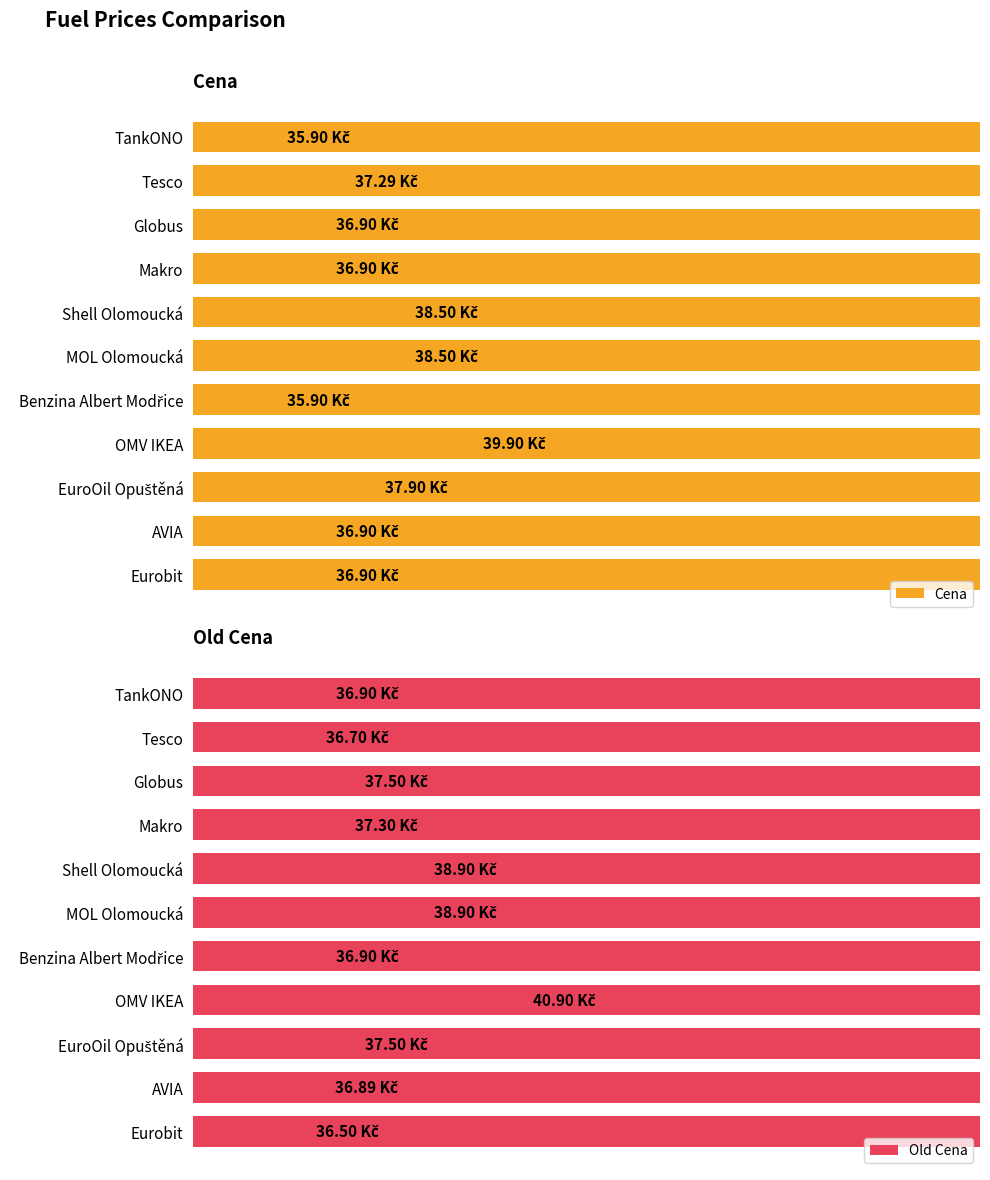

List the series in order of their peak value, lowest first.

Cena, Old Cena